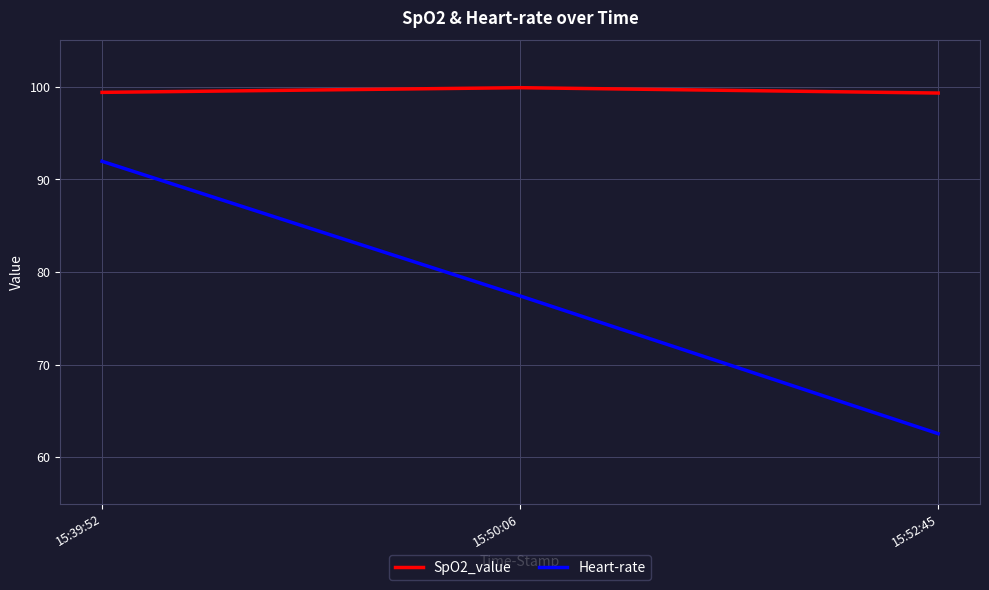

What is the smallest value displayed?

62.5